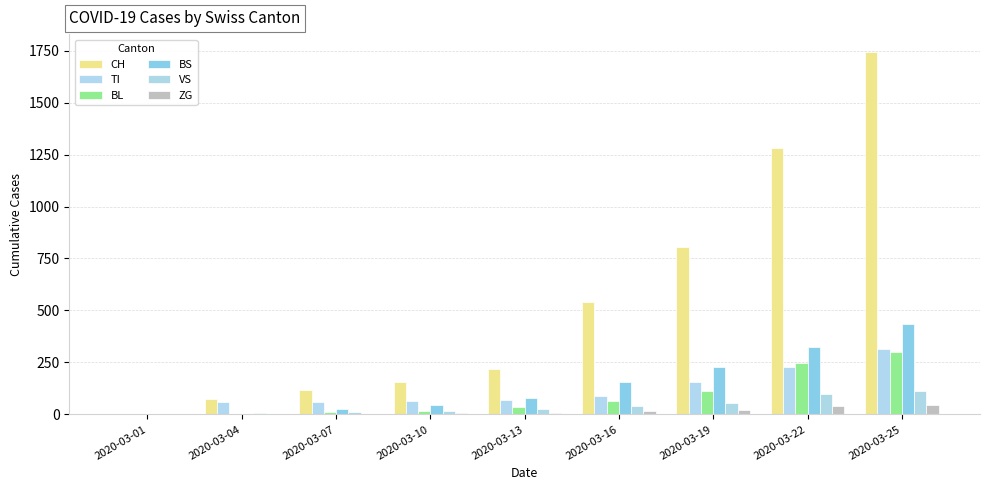

How many data points does each series have?

9